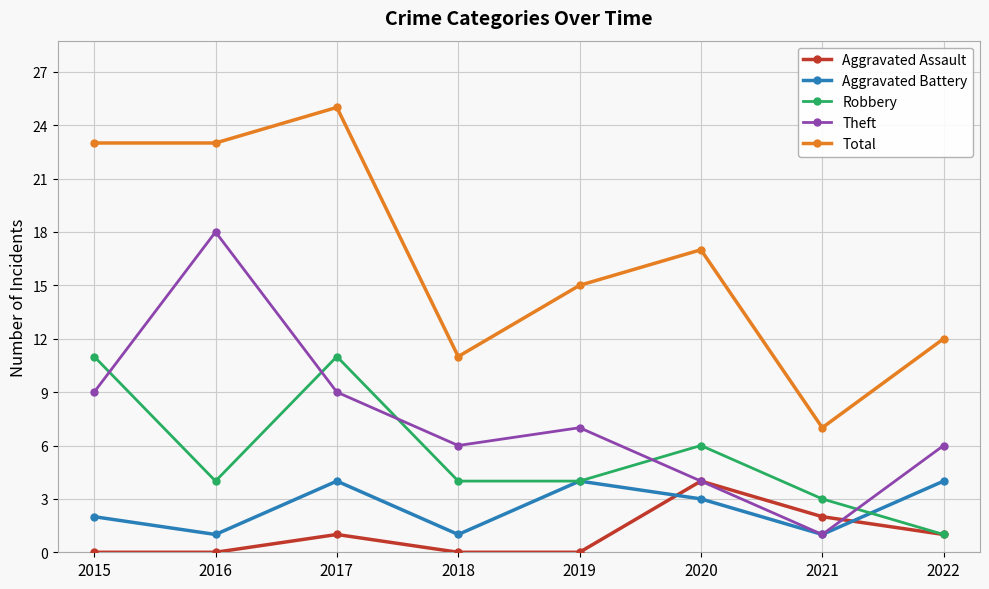

What is the lowest value of the Aggravated Battery series?

1